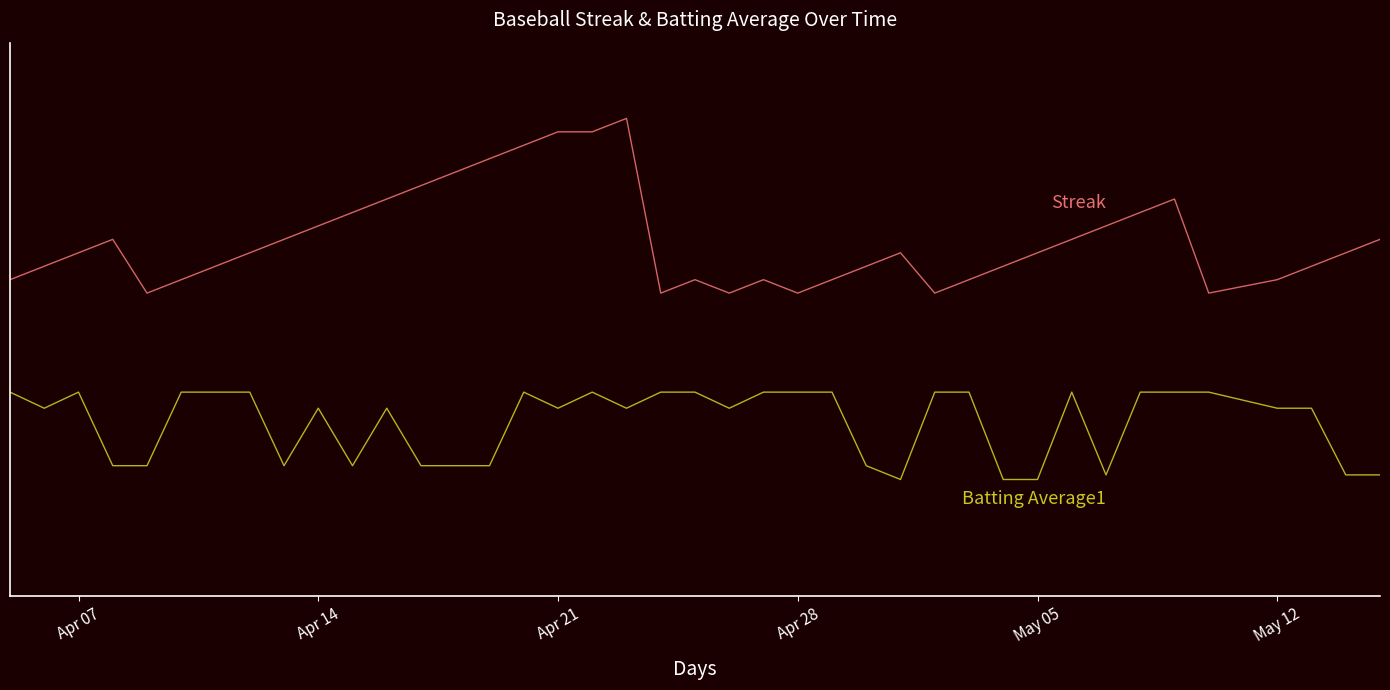

Is this an area chart (filled region under the line)?

No